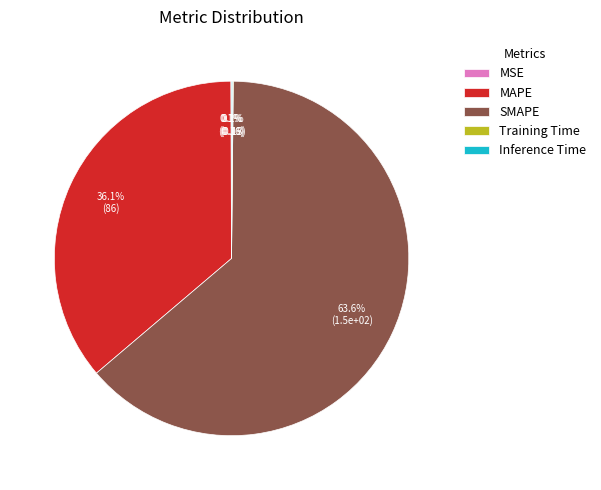

Which category has the biggest portion of the pie?

SMAPE